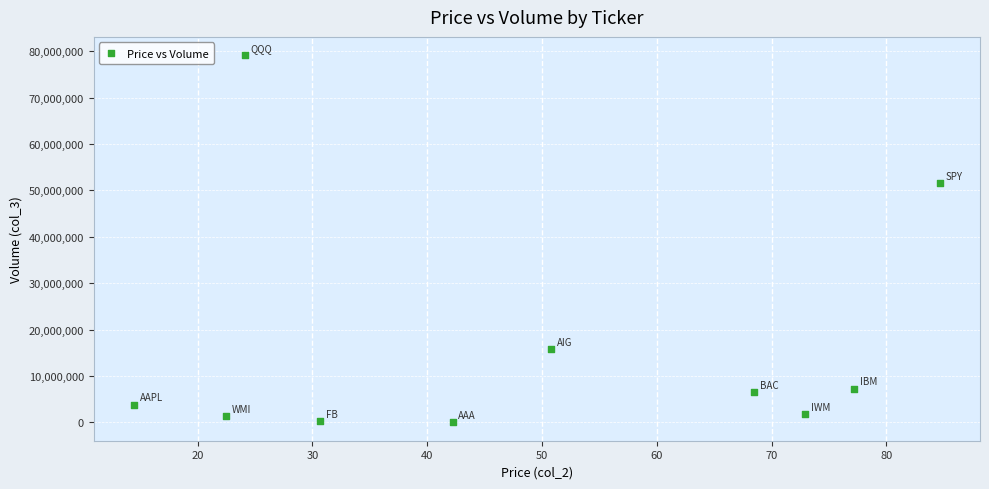

What is the range of Y values (max minus min)?

79135000